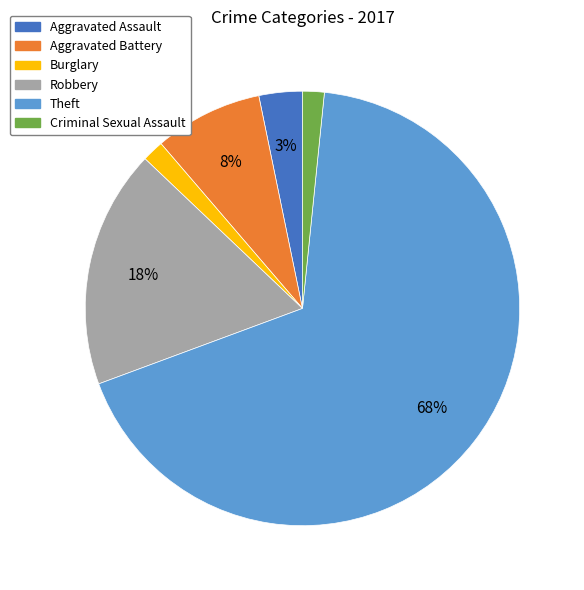

Is the sum of Burglary and Theft greater than half?

Yes